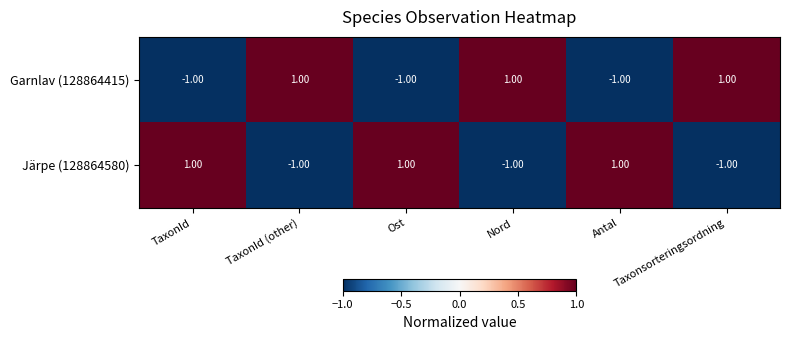

What is the minimum value shown in the chart?

-1